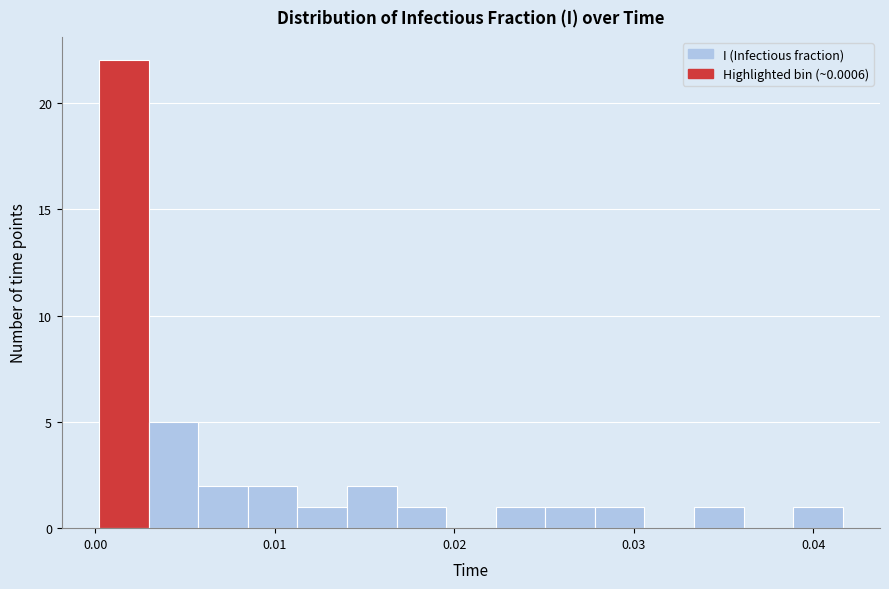

Around what value on the x-axis is the tallest bar? Give the approximate position of its centre, as read against the axis.

0.002